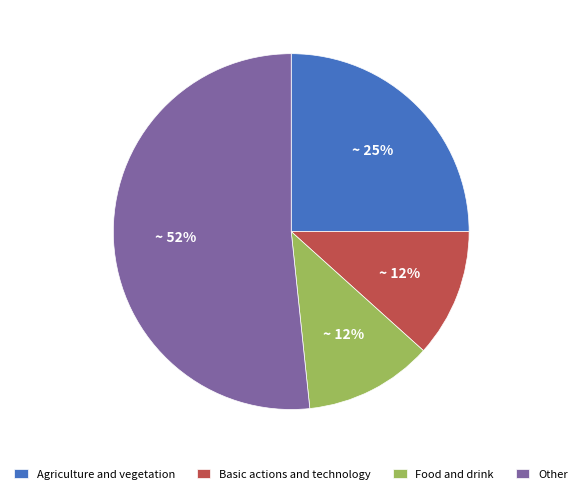

How many segments does this pie chart have?

4